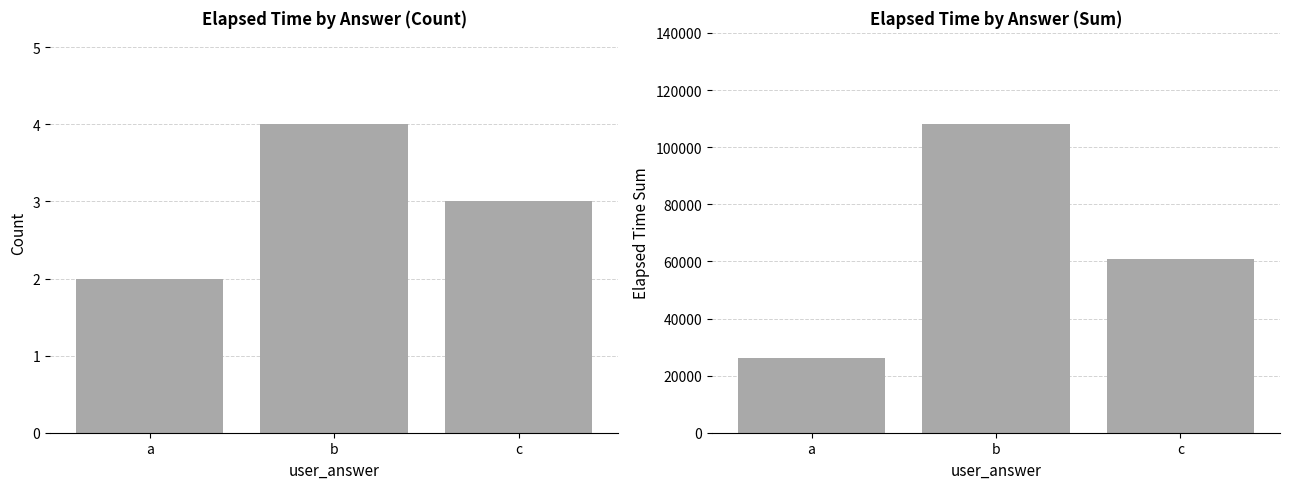

Reading left to right, extract all data points from this chart.

count: a=2	b=4	c=3
elapsed_time: a=26000	b=108000	c=61000